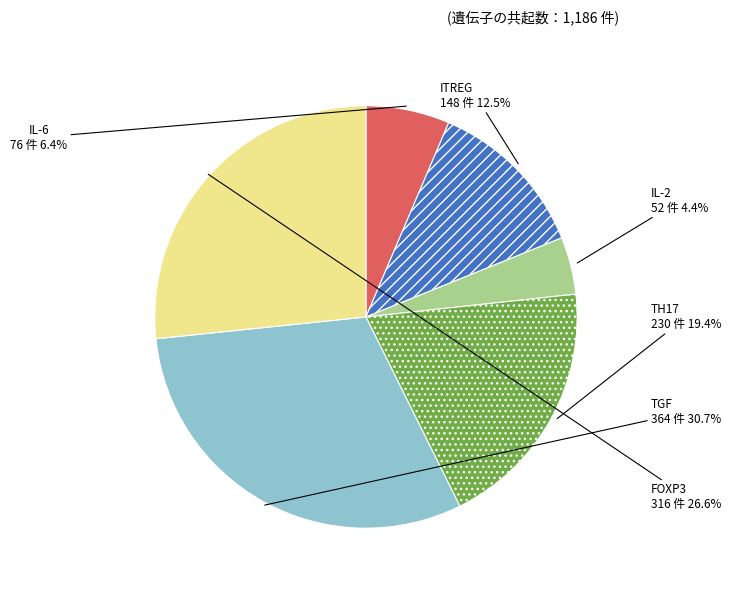

How many slices are in this pie chart?

6